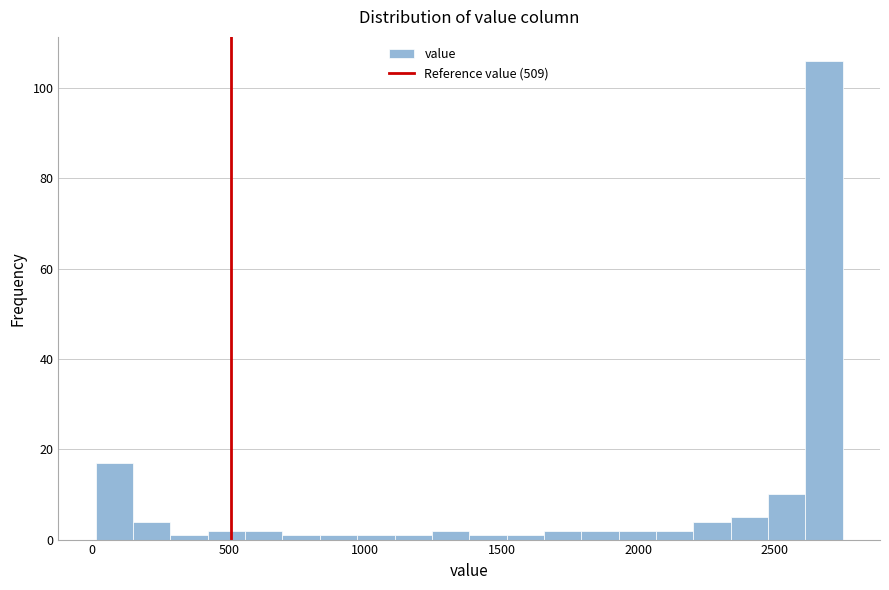

Read against the x-axis, roughly where is the centre of the tallest bar?

2700